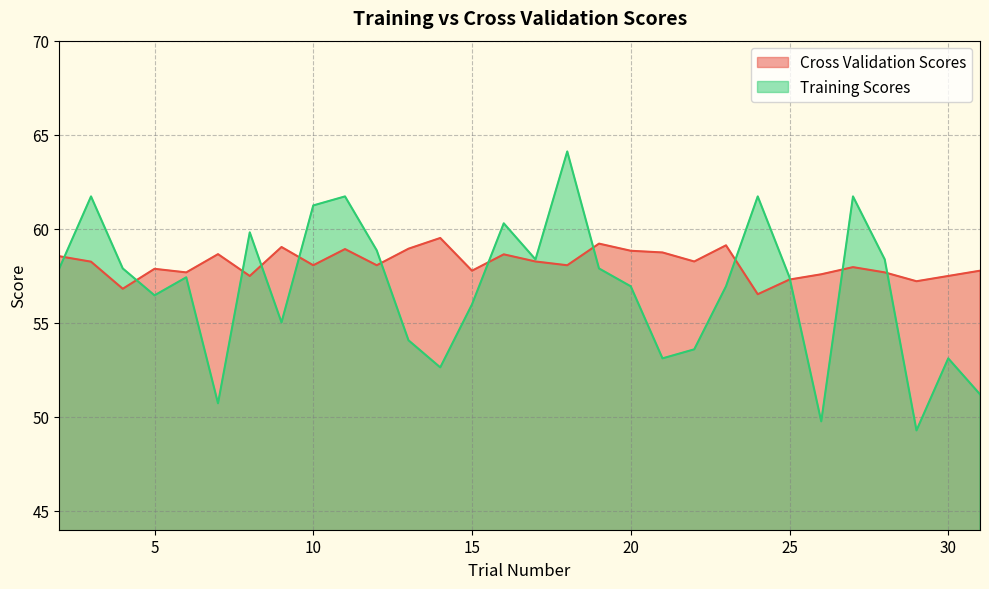

Which category has the lowest value in the Cross Validation Scores series?

24